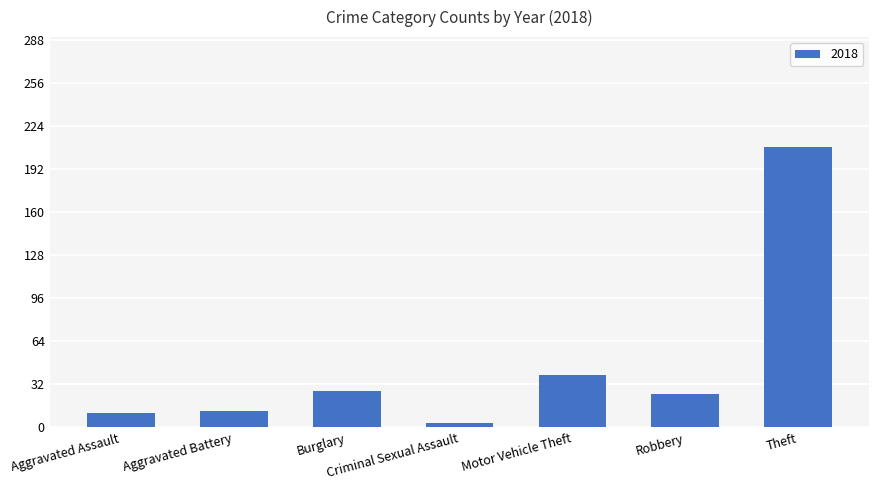

What is the change in value from Robbery to Theft?

+183